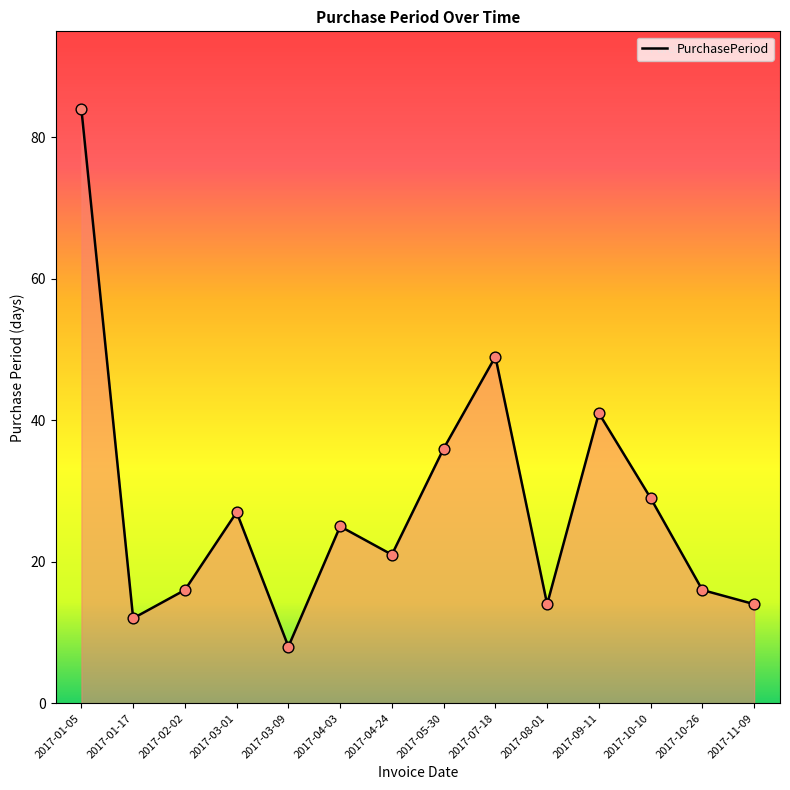

What is the ratio of the value at 2017-07-18 to the value at 2017-03-01?

1.8